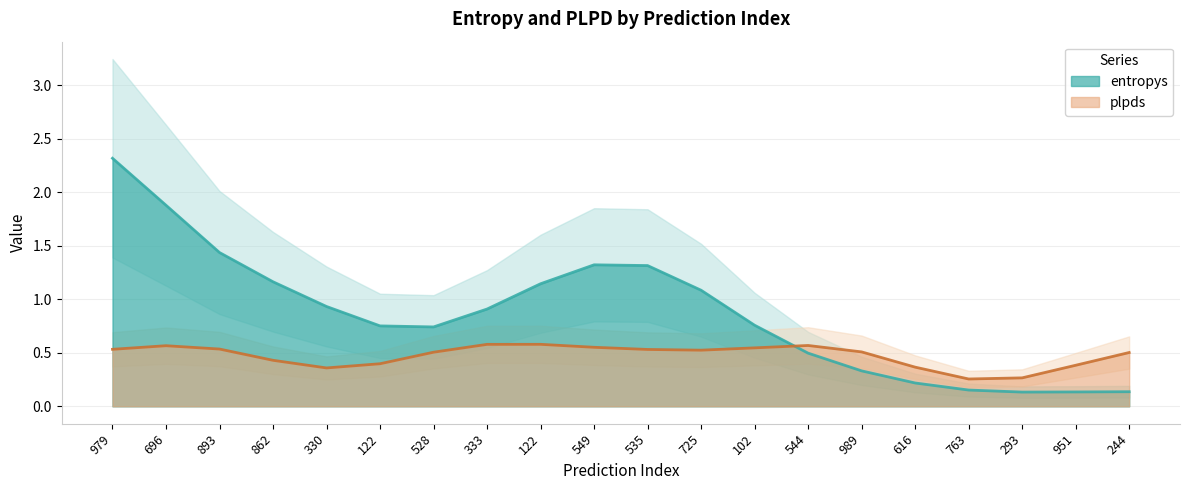

What is the highest value of the entropys series?

2.3